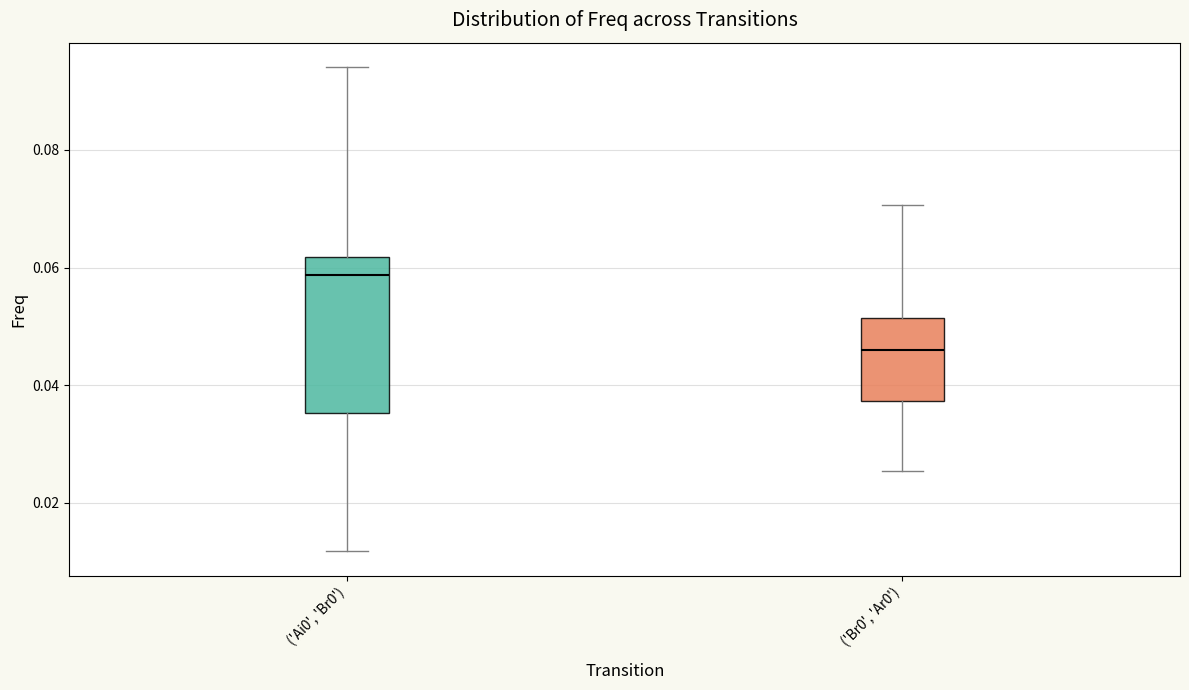

Reading left to right, read every box against the y-axis: the position of its median line, the range the box covers, and the ends of its whiskers. The values are not printed on the chart, so give them approximately, as read against the axis.

('Ai0', 'Br0'): median 0.058, box 0.036 to 0.062, whiskers 0.012 to 0.094
('Br0', 'Ar0'): median 0.046, box 0.038 to 0.052, whiskers 0.026 to 0.070